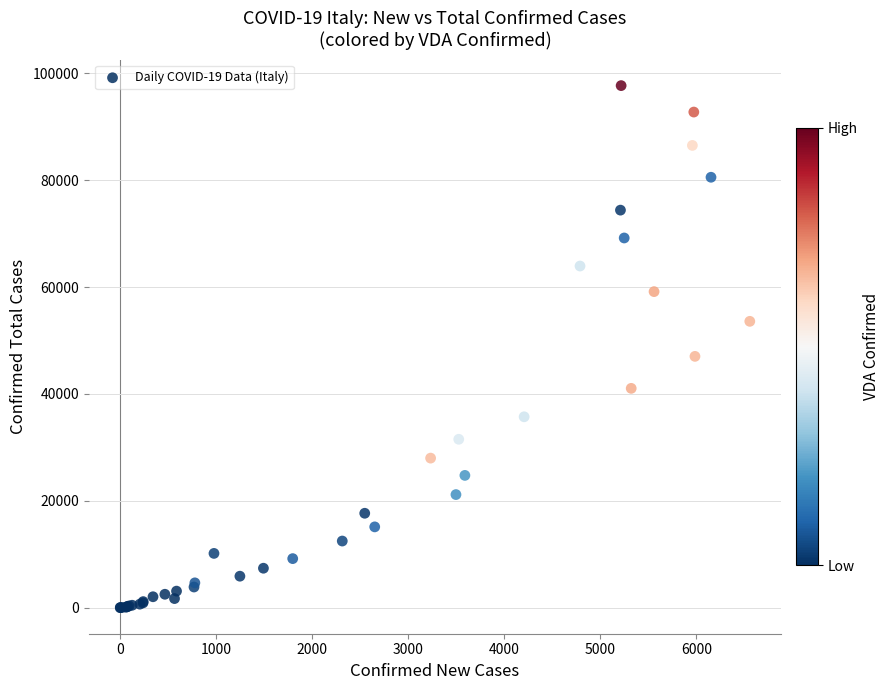

What Y value in the scatter plot is closest to 48845?

47021